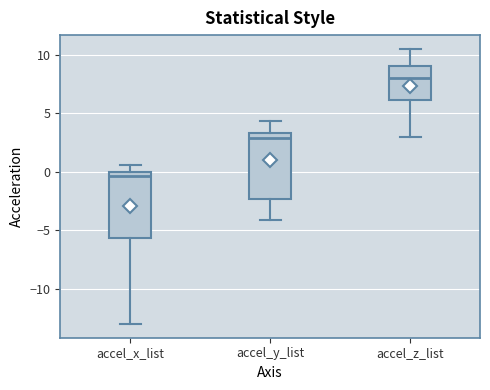

Reading left to right, read every box against the y-axis: the position of its median line, the range the box covers, and the ends of its whiskers. The values are not printed on the chart, so give them approximately, as read against the axis.

accel_x_list: median -0.5, box -5.5 to 0.0, whiskers -13.0 to 0.5
accel_y_list: median 3.0, box -2.5 to 3.5, whiskers -4.0 to 4.5
accel_z_list: median 8.0, box 6.0 to 9.0, whiskers 3.0 to 10.5